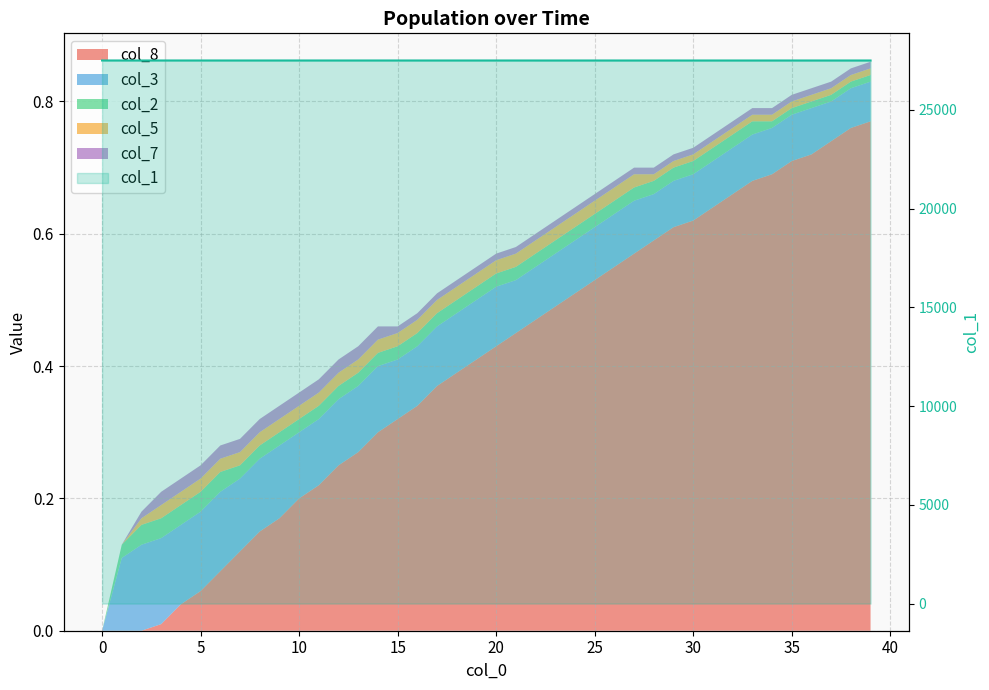

What is the value of the 28th point from the left?

27500.3